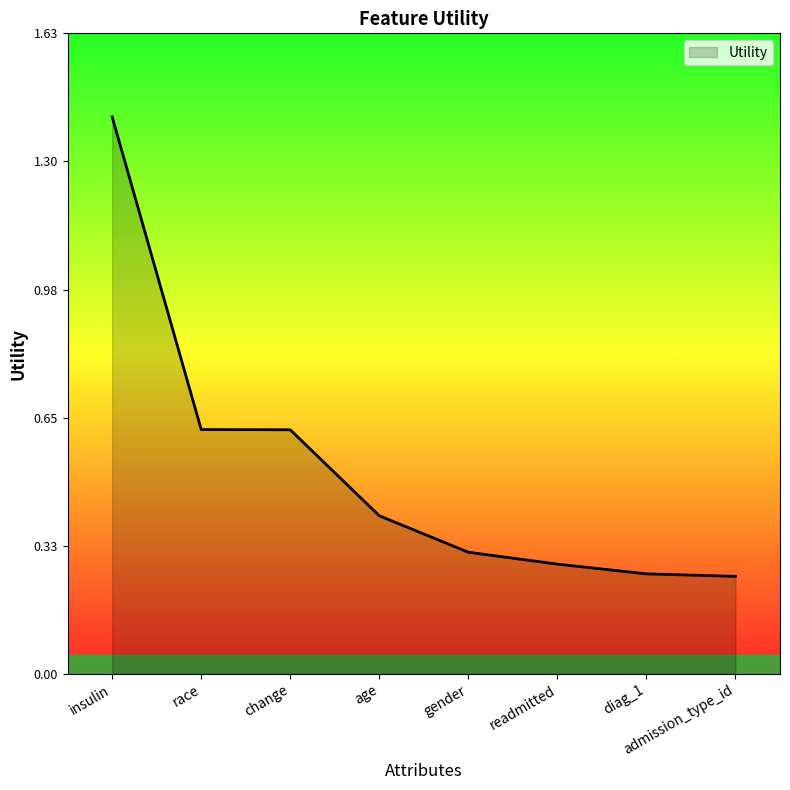

What is the sum of the values at age and gender?

0.7